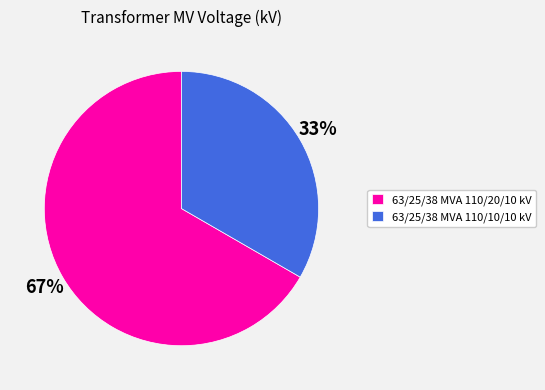

How many segments does this pie chart have?

2